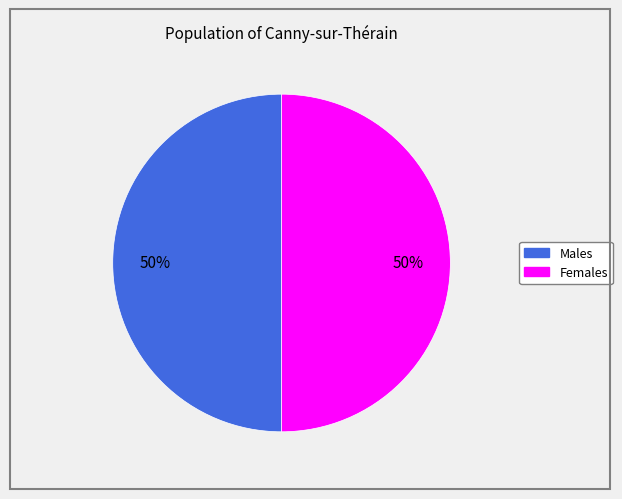

How many slices are in this pie chart?

2